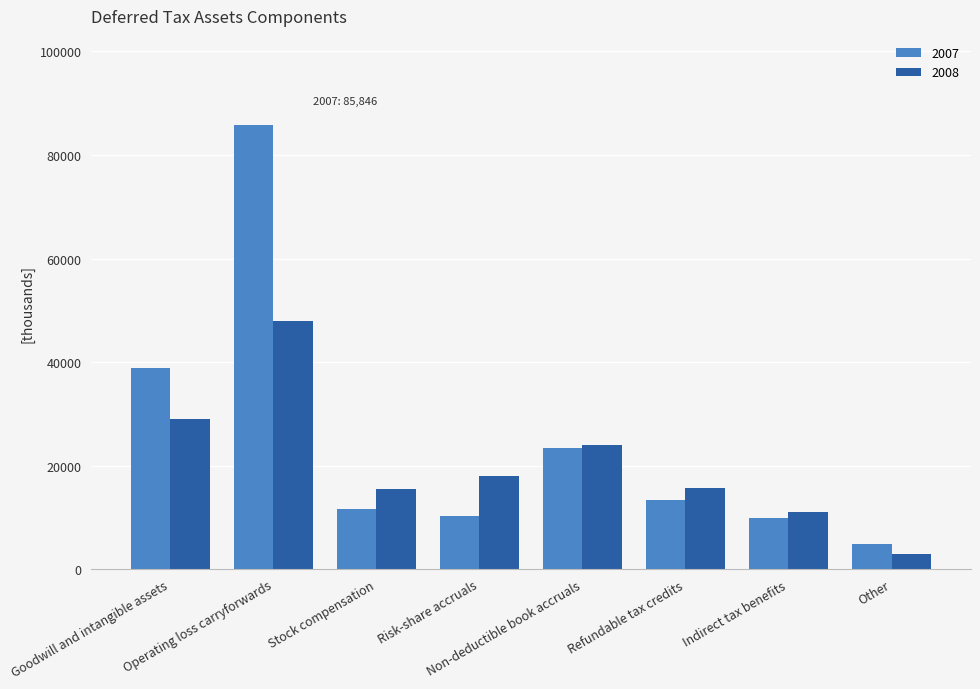

At Risk-share accruals, list the series in order from largest to smallest.

2008, 2007